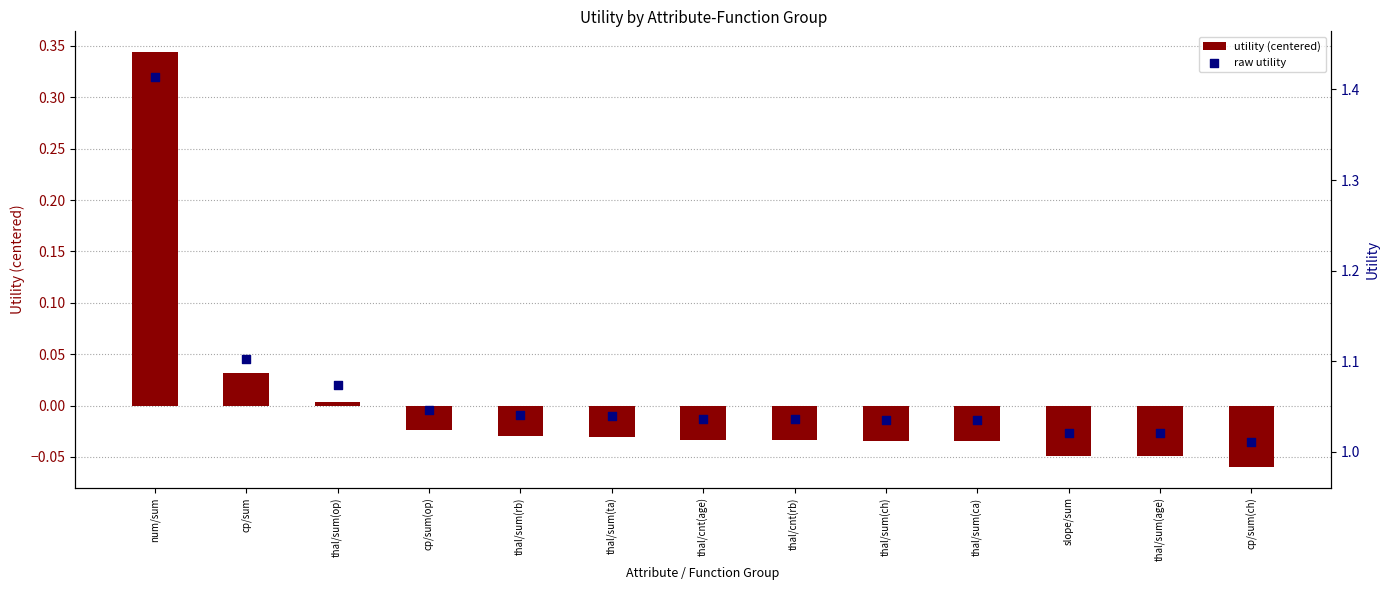

Which series has the widest spread of Y values?

utility (centered)